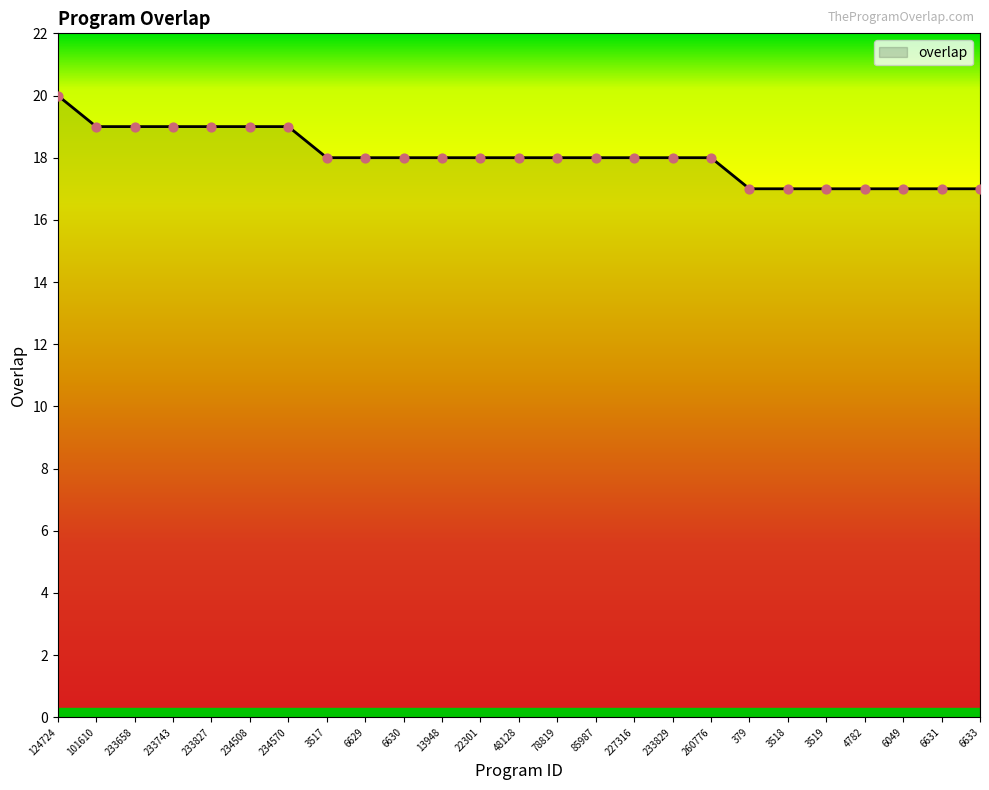

Which has a higher value, 233743 or 6633?

233743